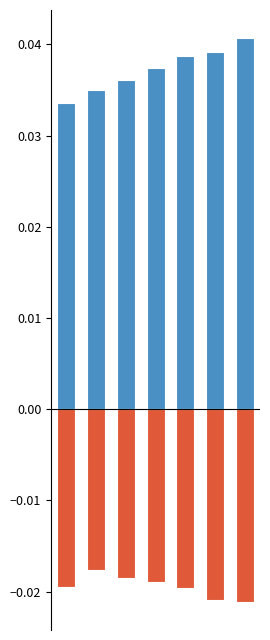

The HDVs series shows 0.0 at 2. True or false?

True